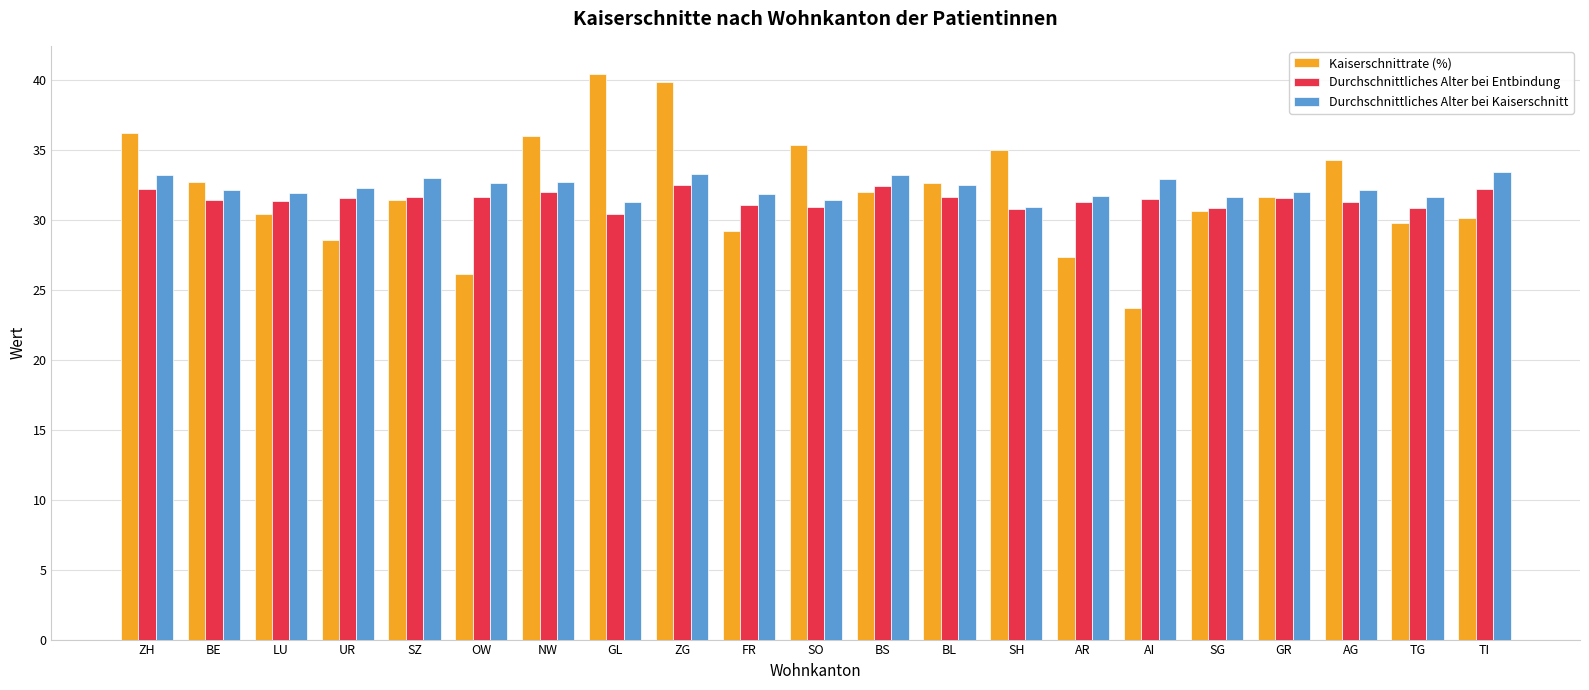

Is it true that Kaiserschnittrate (%) equals 55.8 at BL?

False